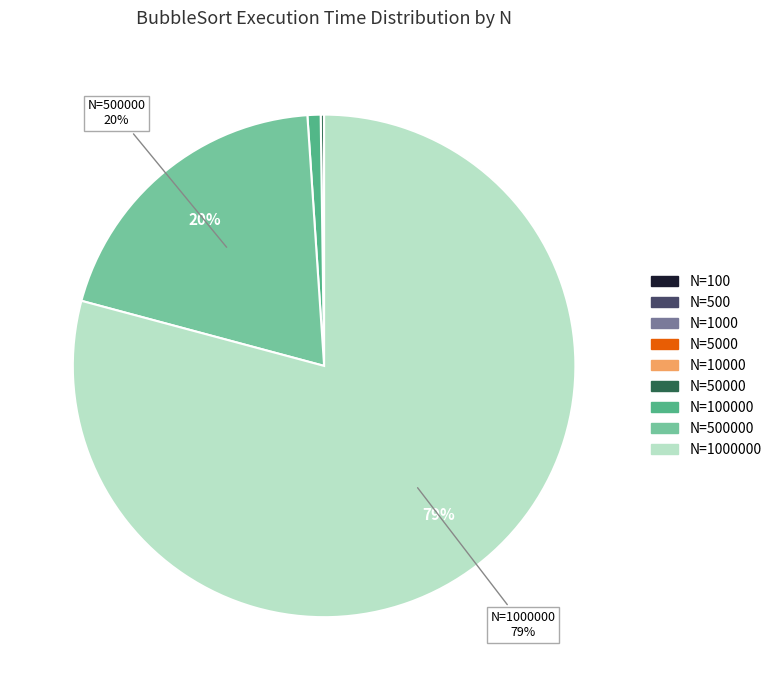

To the nearest percent, what is the average slice percentage?

11%